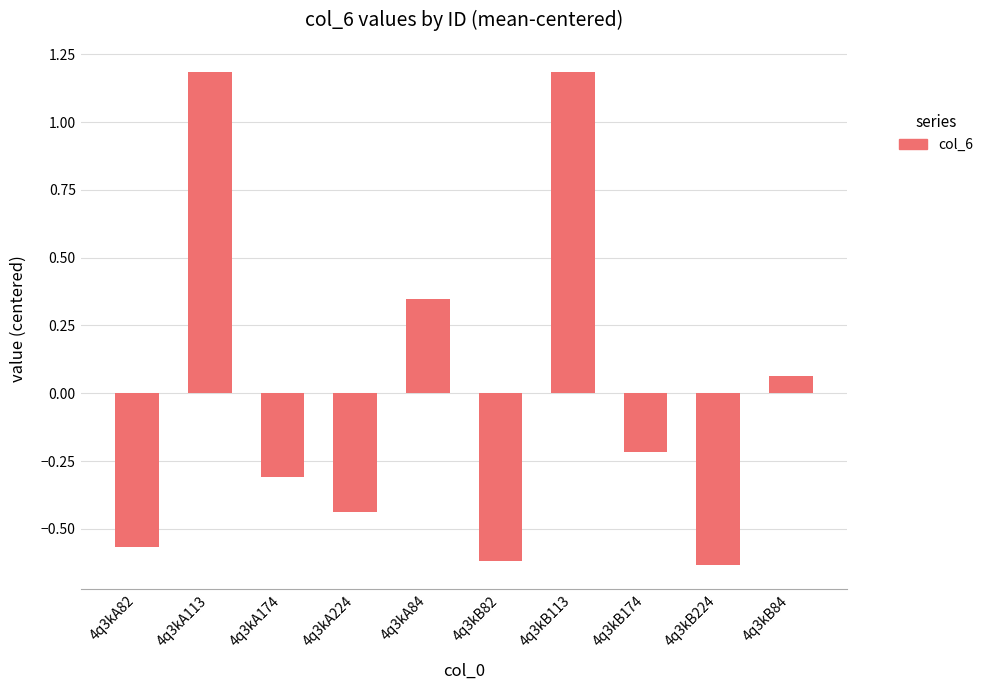

What is the label of the 5th bar from the right?

4q3kB82